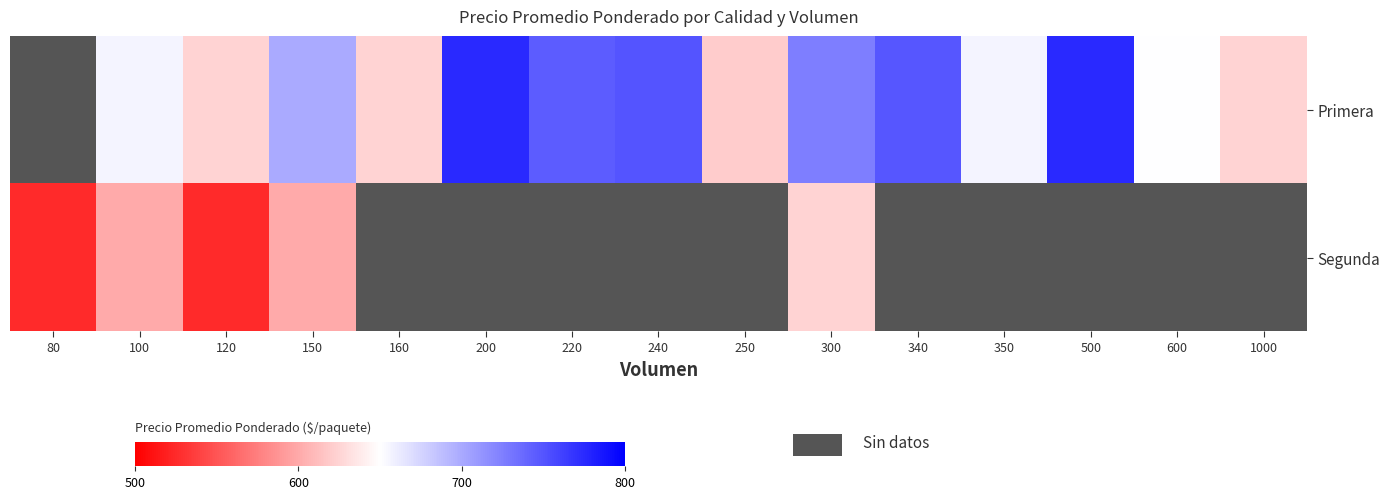

What is the maximum value shown in the chart?

775.0